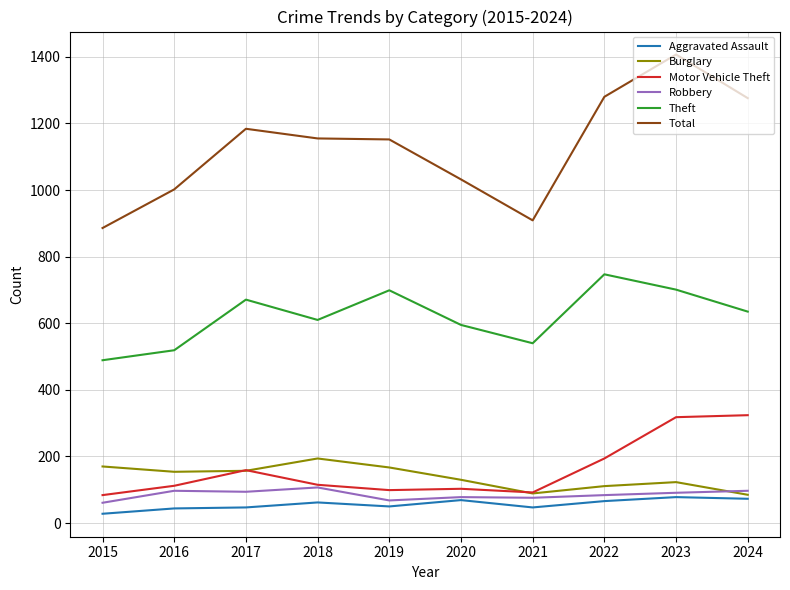

How many lines are shown in the chart?

6